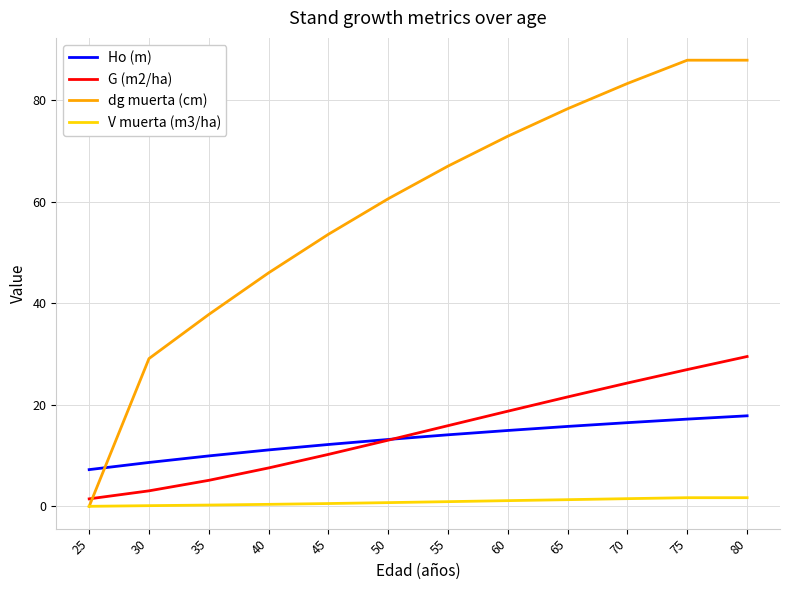

Count the number of categories in the chart.

12